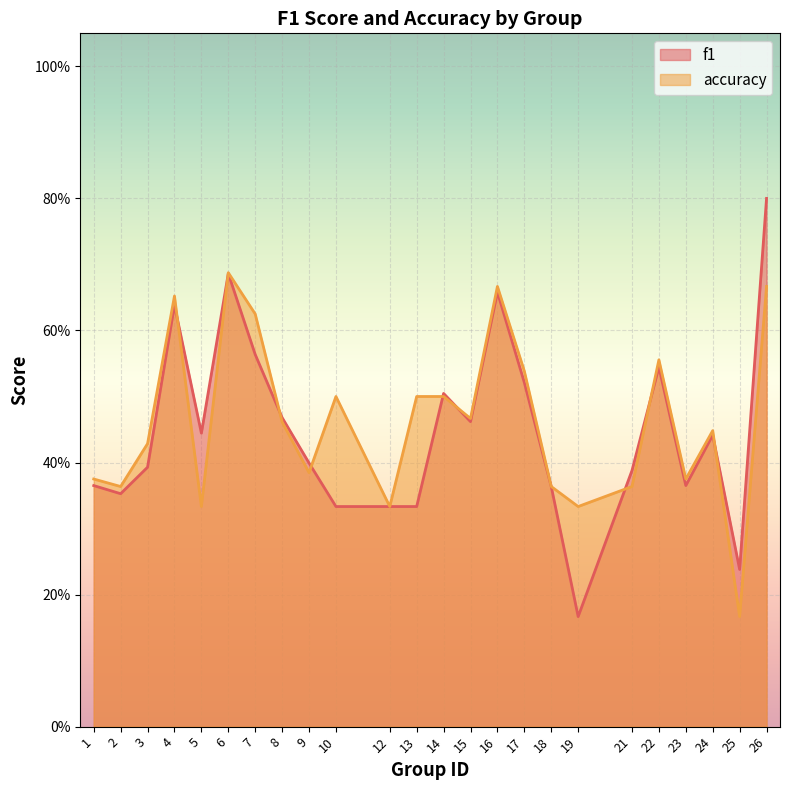

List the series in order of their overall mean, highest first.

accuracy, f1